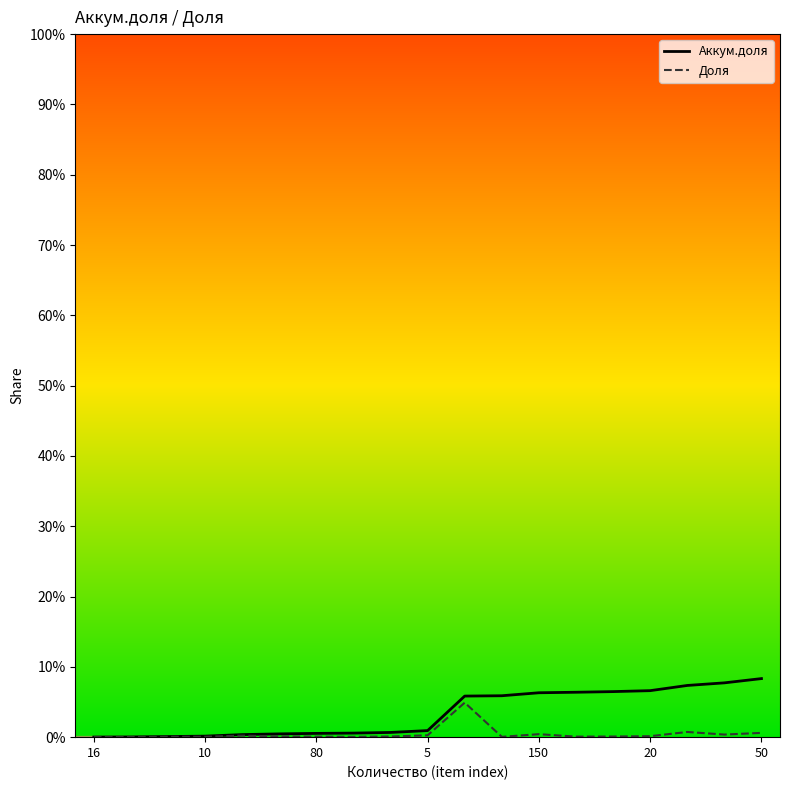

Reading left to right, list all the values displayed in this chart.

Аккум.доля: 0.0	0.0	0.0	0.0	0.0	0.0	0.0	0.0	0.0	0.0	0.1	0.1	0.1	0.1	0.1	0.1	0.1	0.1	0.1
Доля: 0.0	0.0	0.0	0.0	0.0	0.0	0.0	0.0	0.0	0.0	0.0	0.0	0.0	0.0	0.0	0.0	0.0	0.0	0.0